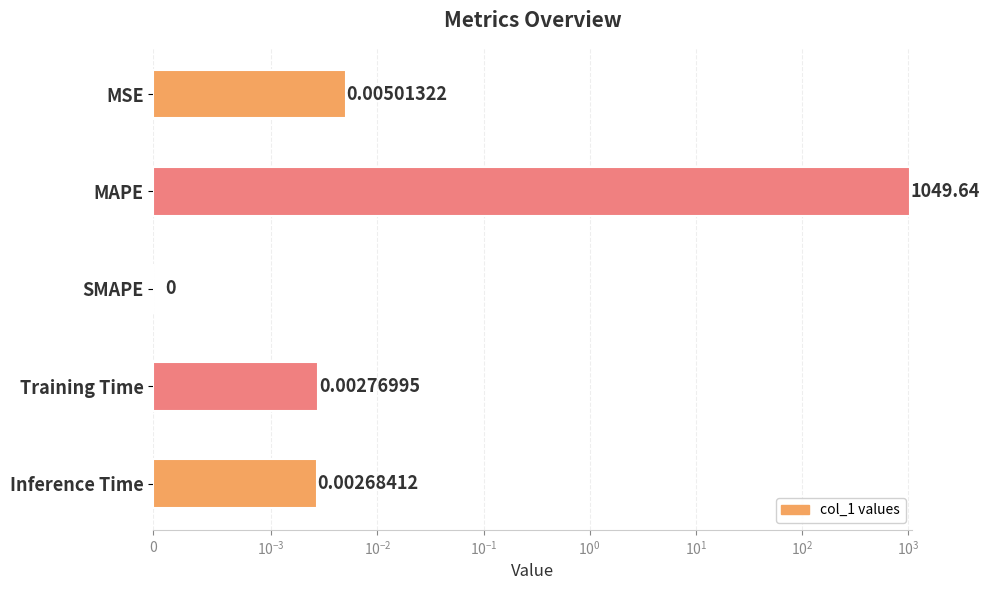

How many bars are there in total?

5